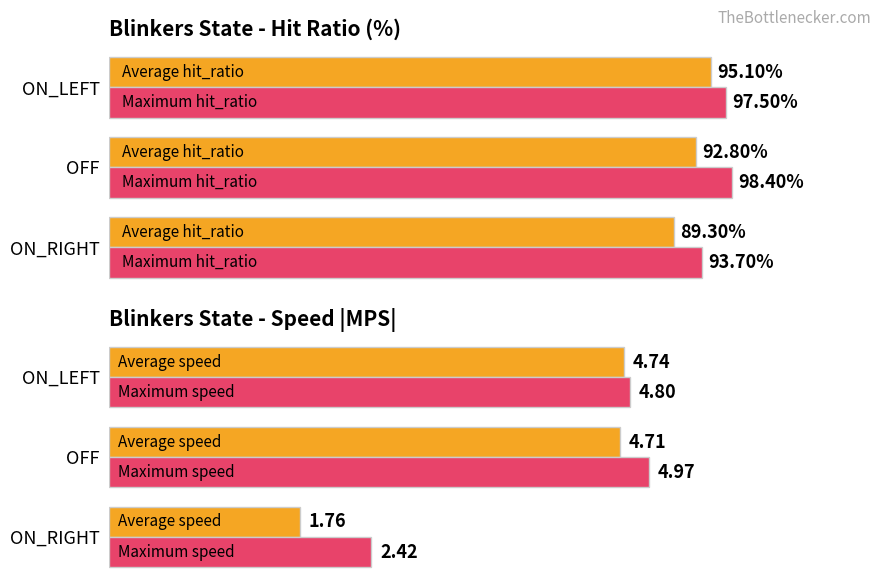

The Average speed series shows 1.8 at ON_RIGHT. True or false?

True